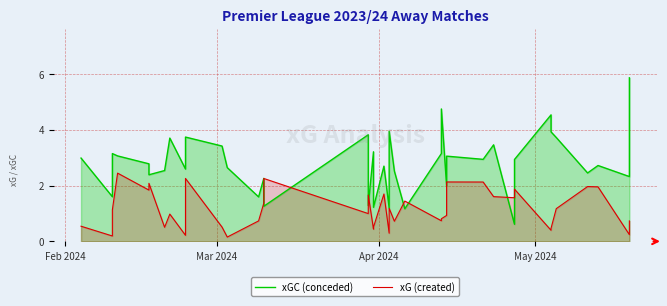

What is the sum of all xG (created) values?

45.6